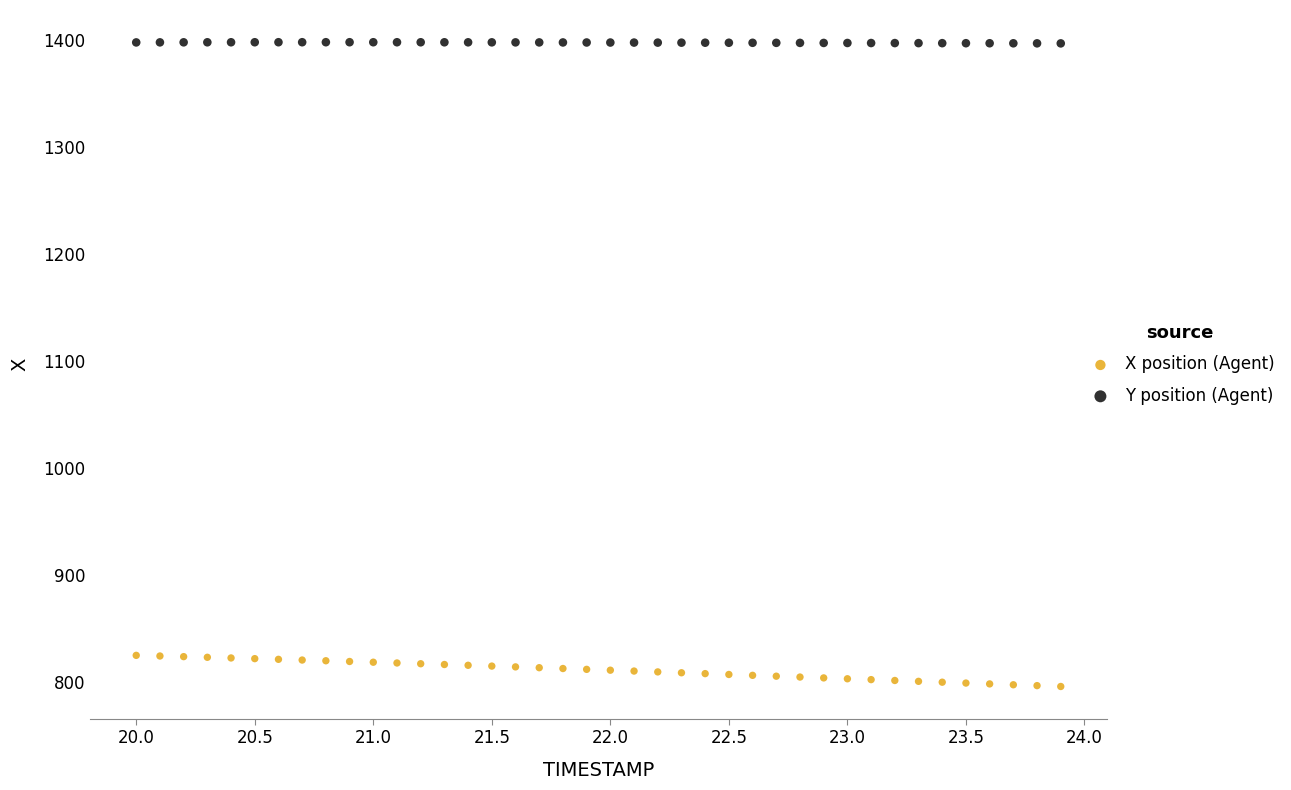

Which series reaches the maximum Y coordinate?

Y position (Agent)